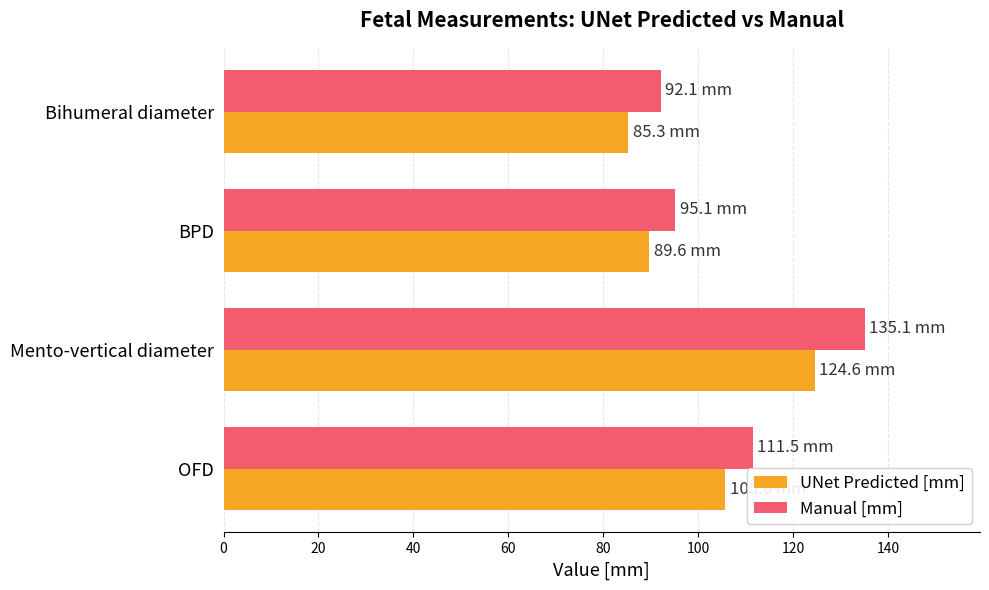

What is the highest value of the UNet Predicted [mm] series?

124.6